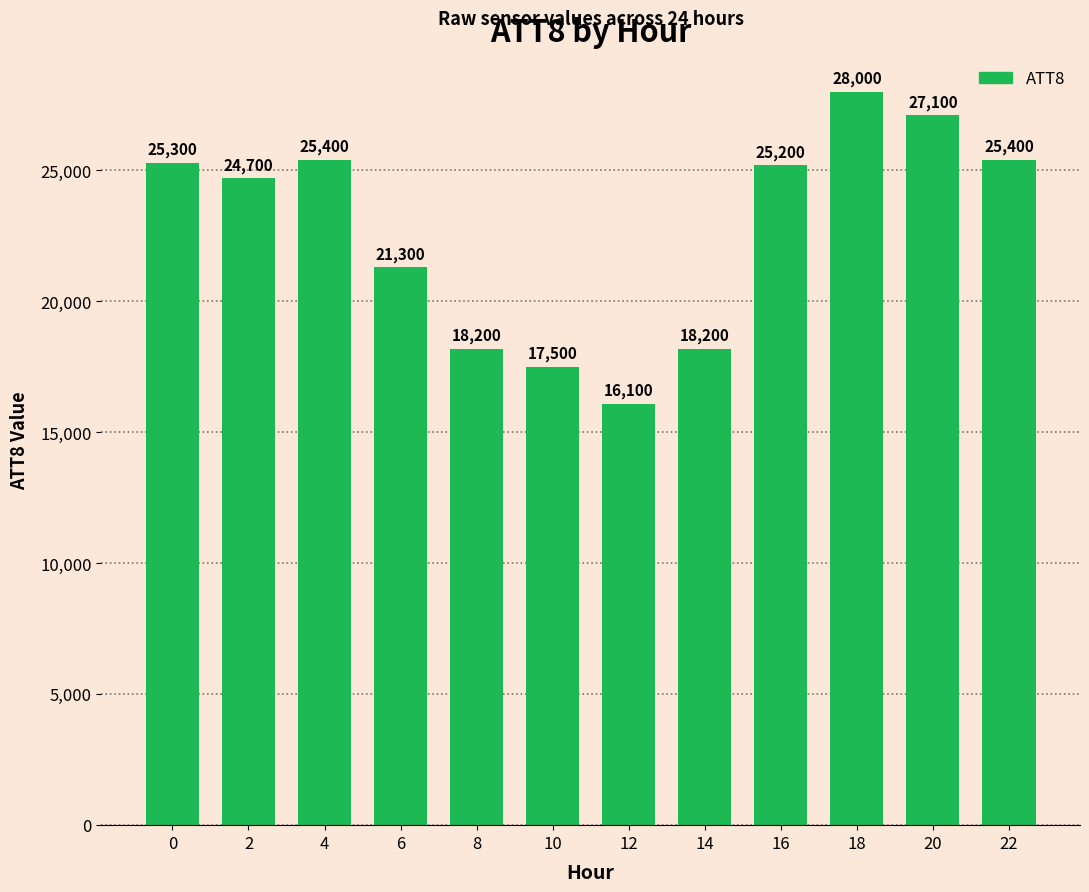

What is the smallest value displayed?

16100